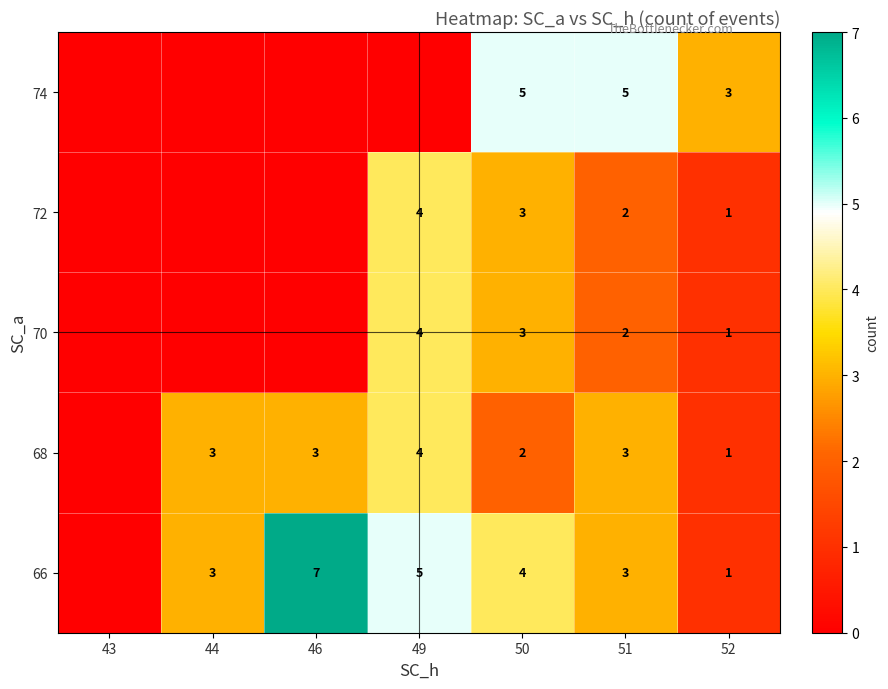

True or false: 72 has a value of 2 at 49.

False